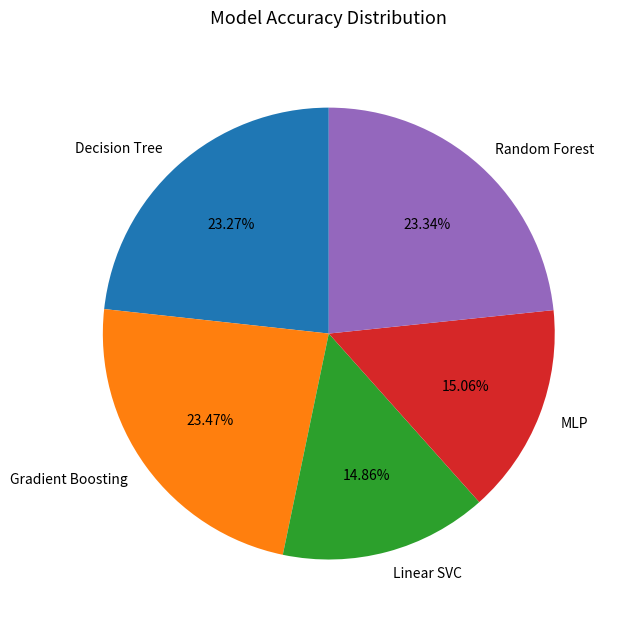

Is Decision Tree the majority of the pie?

No